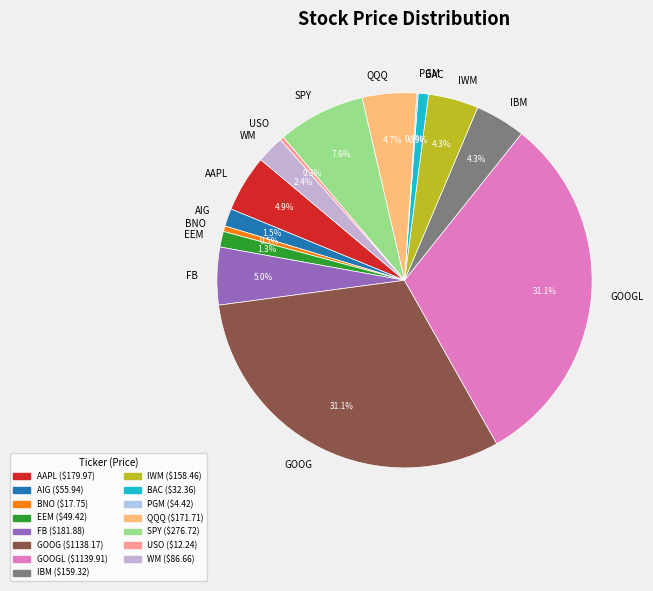

To the nearest percent, what is the combined percentage of WM and BAC?

3%